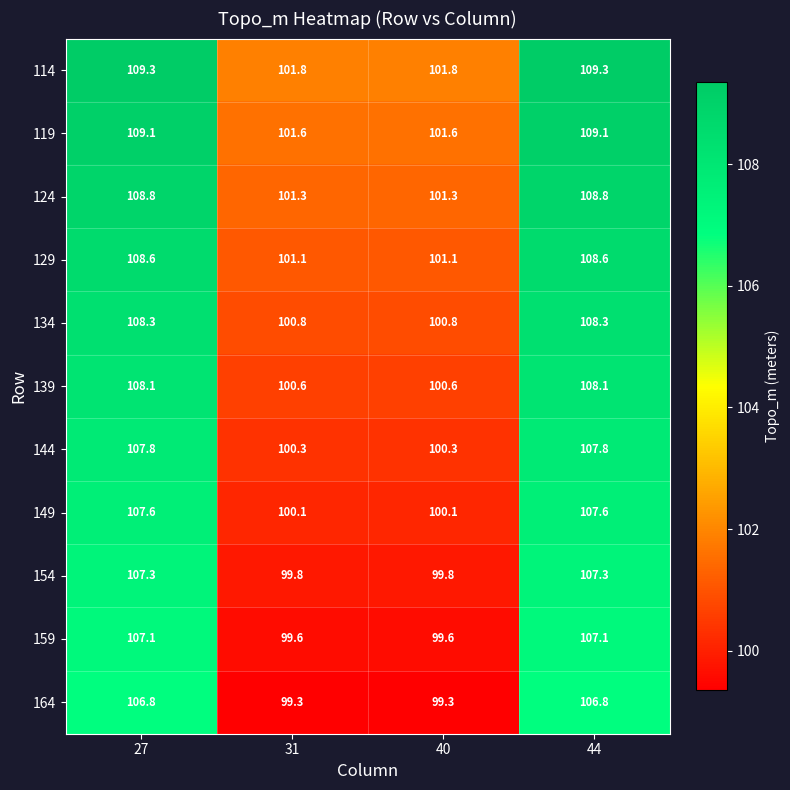

Where does the 149 series first go above 107?

27